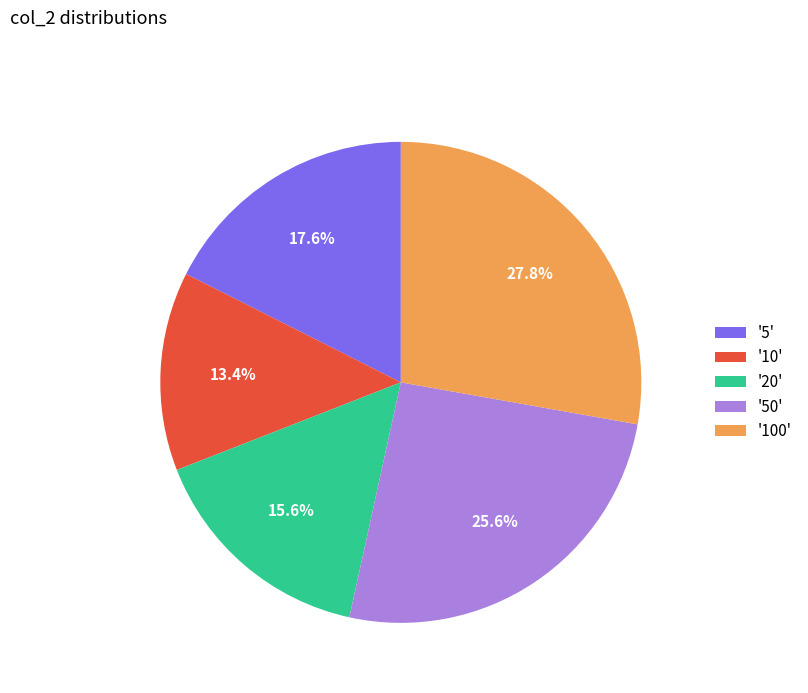

How many slices are in this pie chart?

5